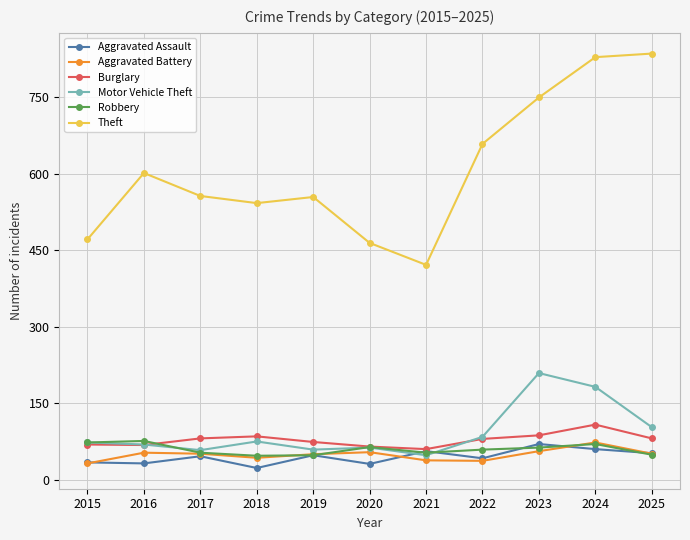

At which category is the sum across all series the highest?

2024